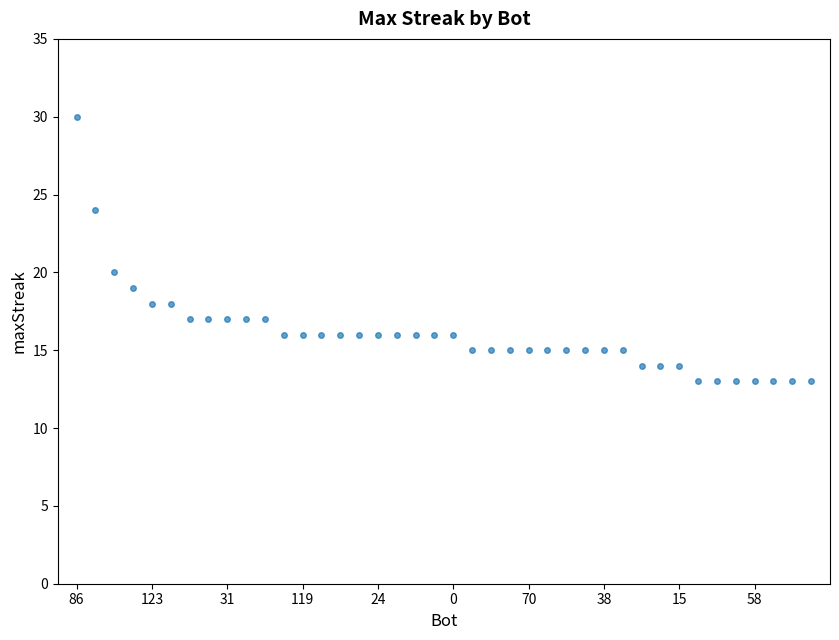

What is the minimum value shown in the chart?

13